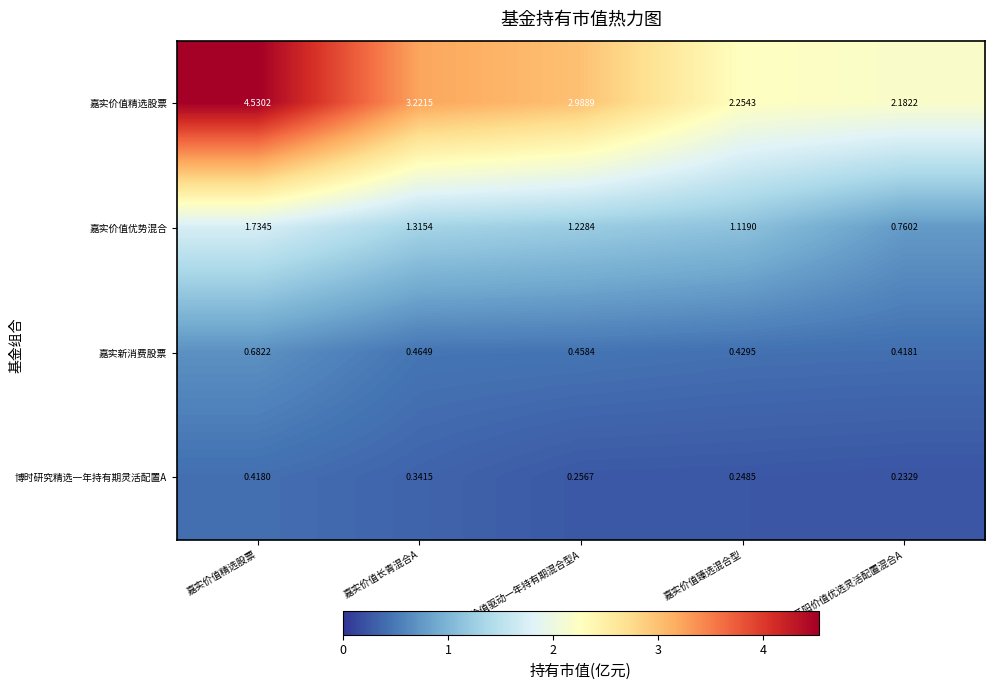

Which series has the largest range (max minus min)?

嘉实价值精选股票